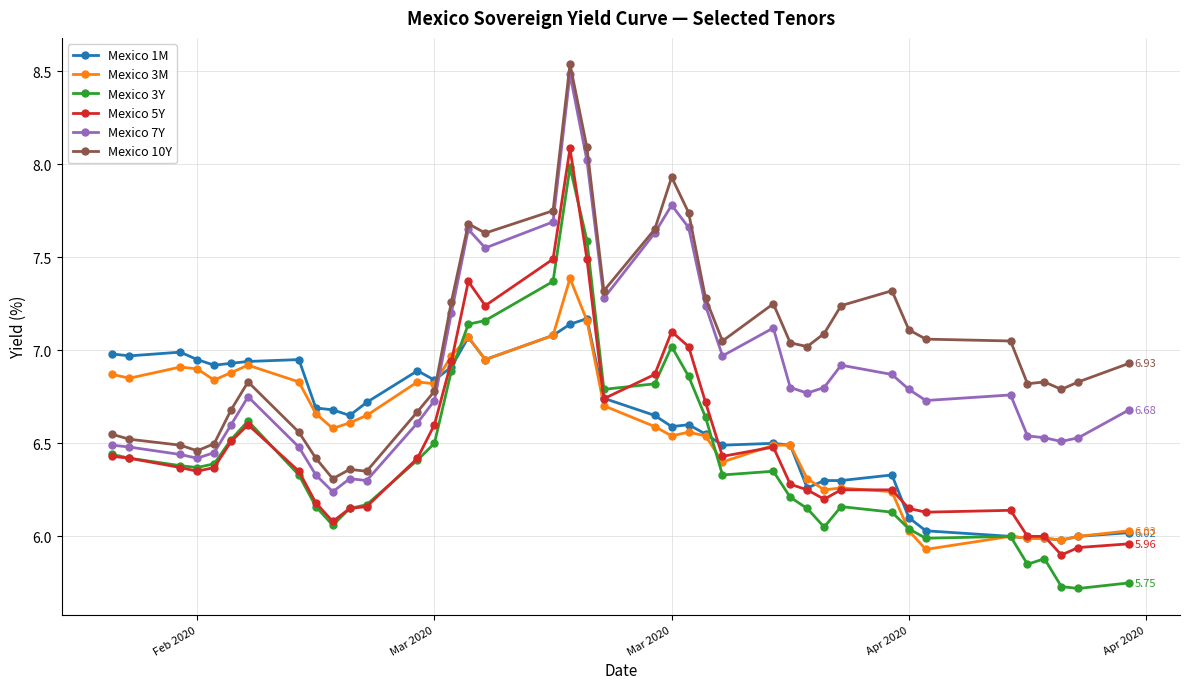

True or false: Mexico 10Y has more than 0 interior local peaks.

True